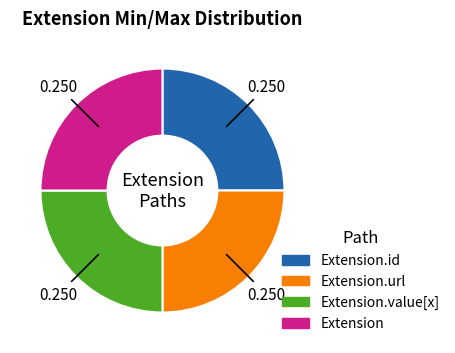

Count the number of slices in the pie.

4